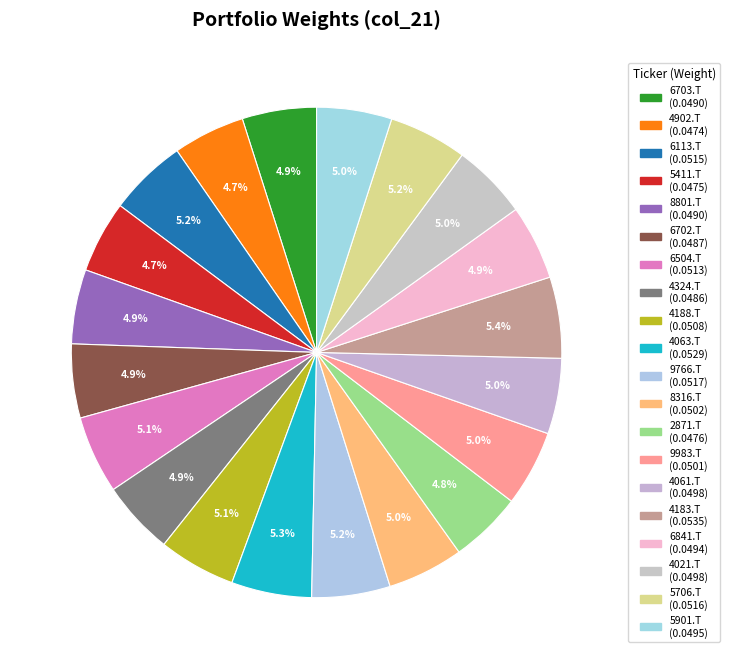

How many slices are in this pie chart?

20